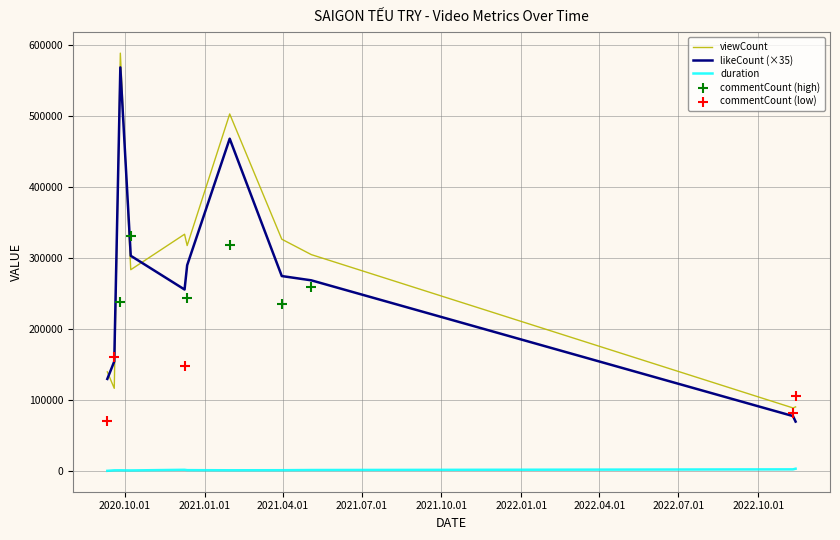

At which category is the sum across all series the highest?

2020-09-26